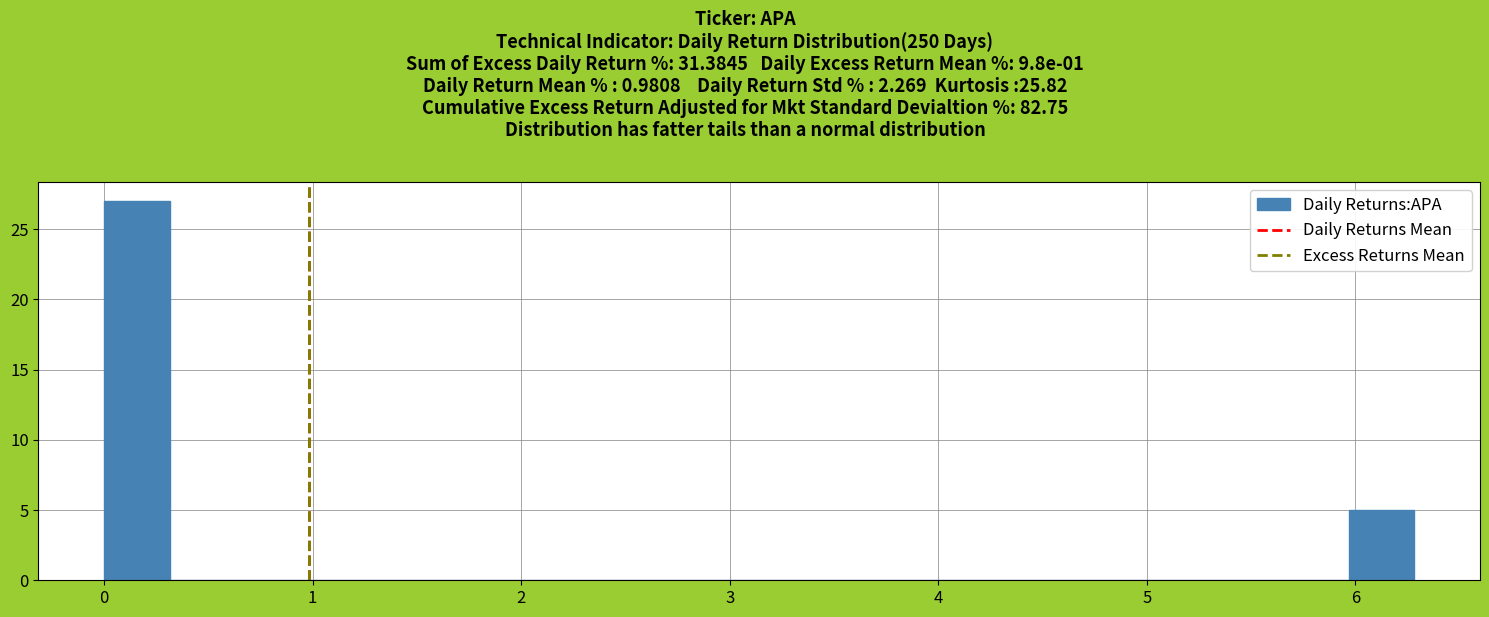

Around what value on the x-axis is the tallest bar? Give the approximate position of its centre, as read against the axis.

0.2